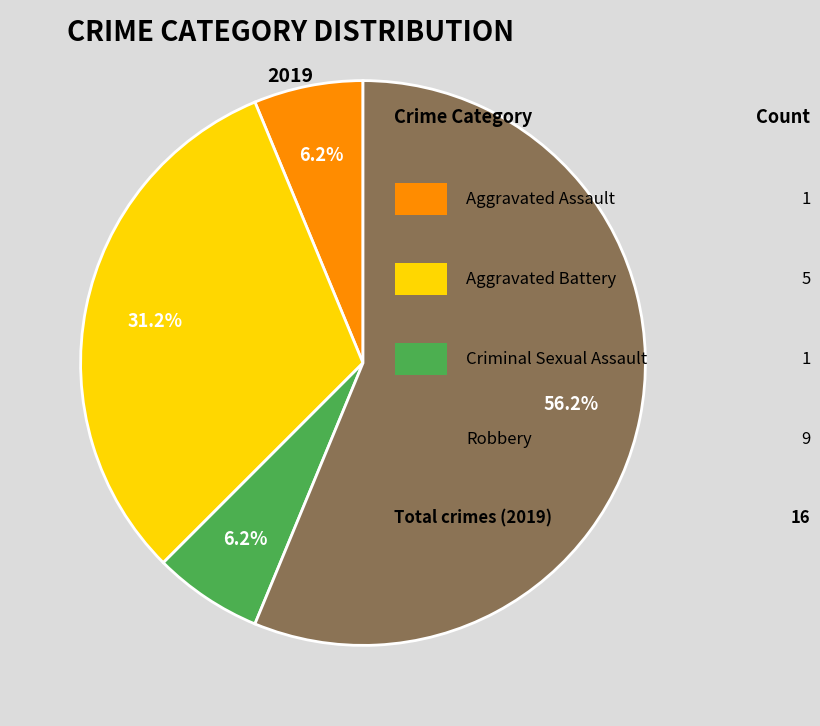

Is there a majority slice in this chart?

Yes